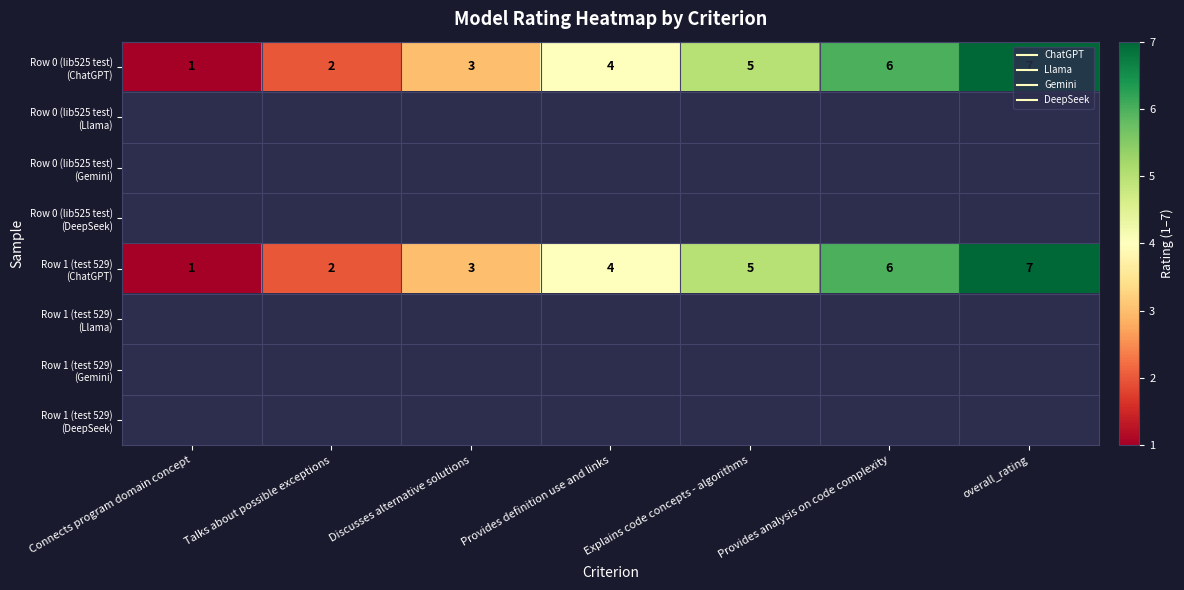

Which category has the lowest value across all series?

Connects program domain concept